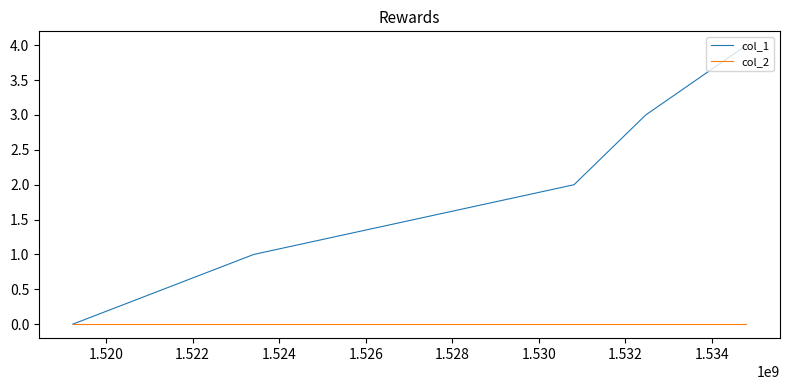

Does the chart display data point markers on the line(s)?

No